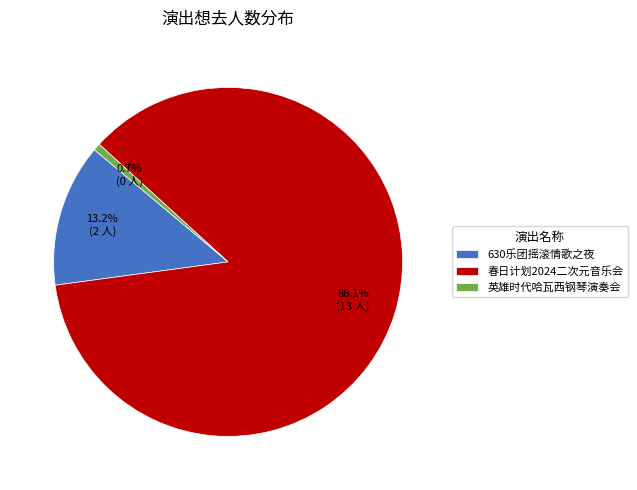

What is the ratio of the value at 春日计划2024二次元音乐会 to the value at 630乐团摇滚情歌之夜?

6.5